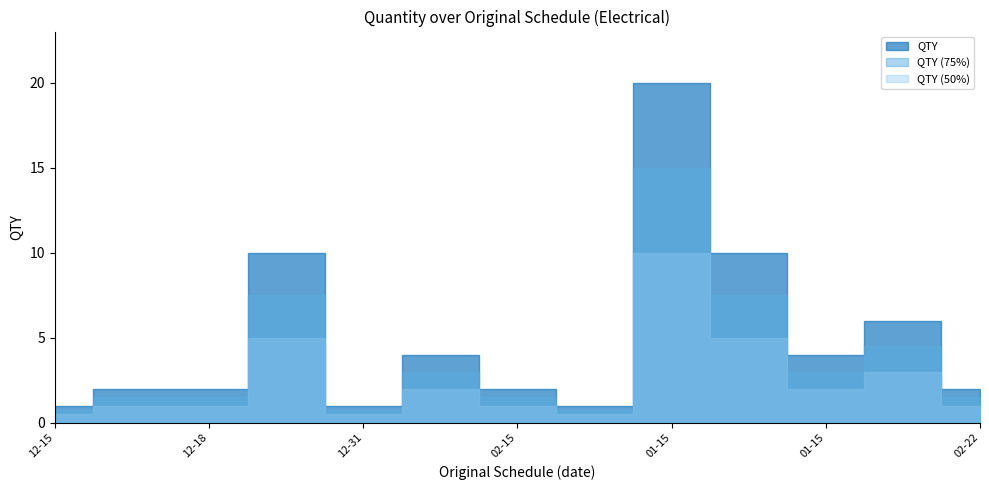

Approximately how many times larger is the value at 2018-12-24 compared to 2018-12-31?

2.5